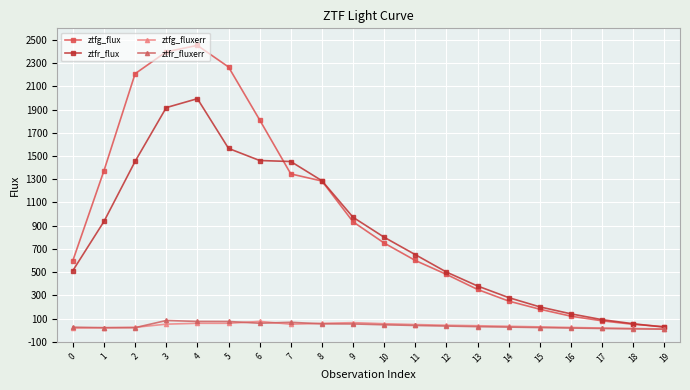

What is the difference between the ztfr_fluxerr values at 0 and 2?

4.3